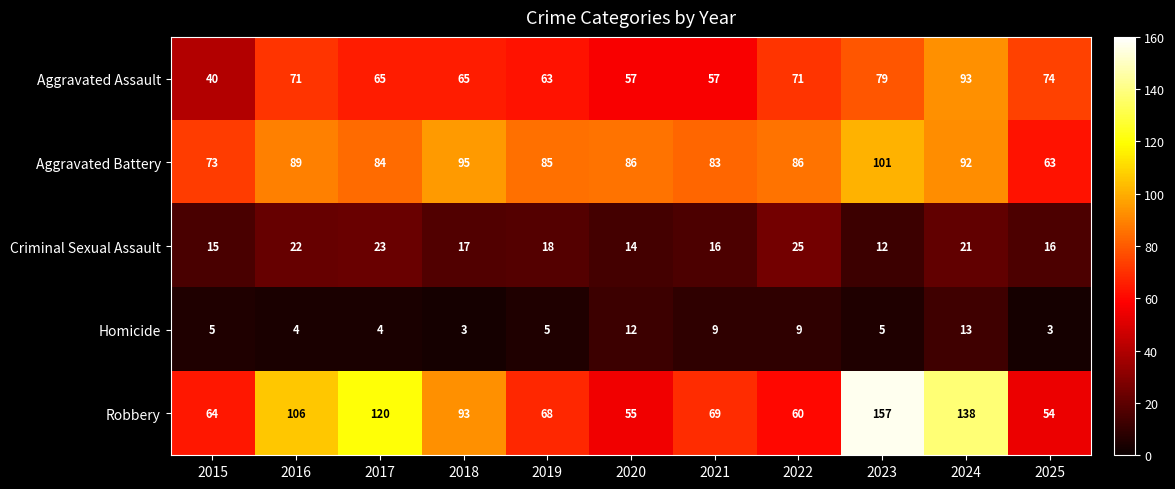

At which label is Criminal Sexual Assault closest to 18?

2019